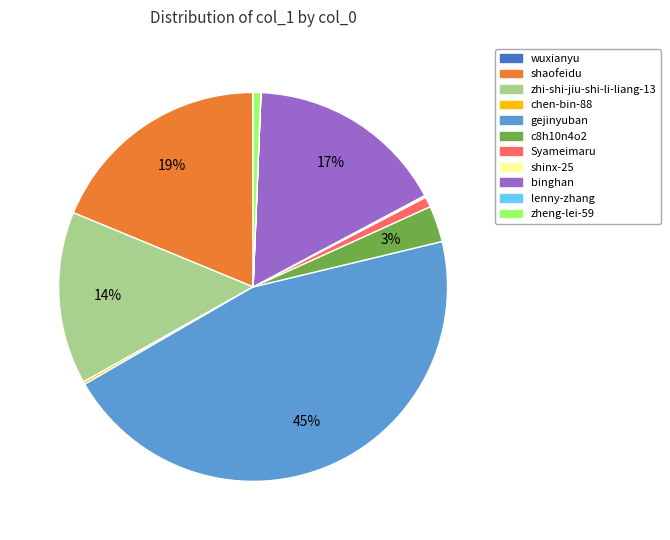

Does zheng-lei-59 represent more than half of the total?

No